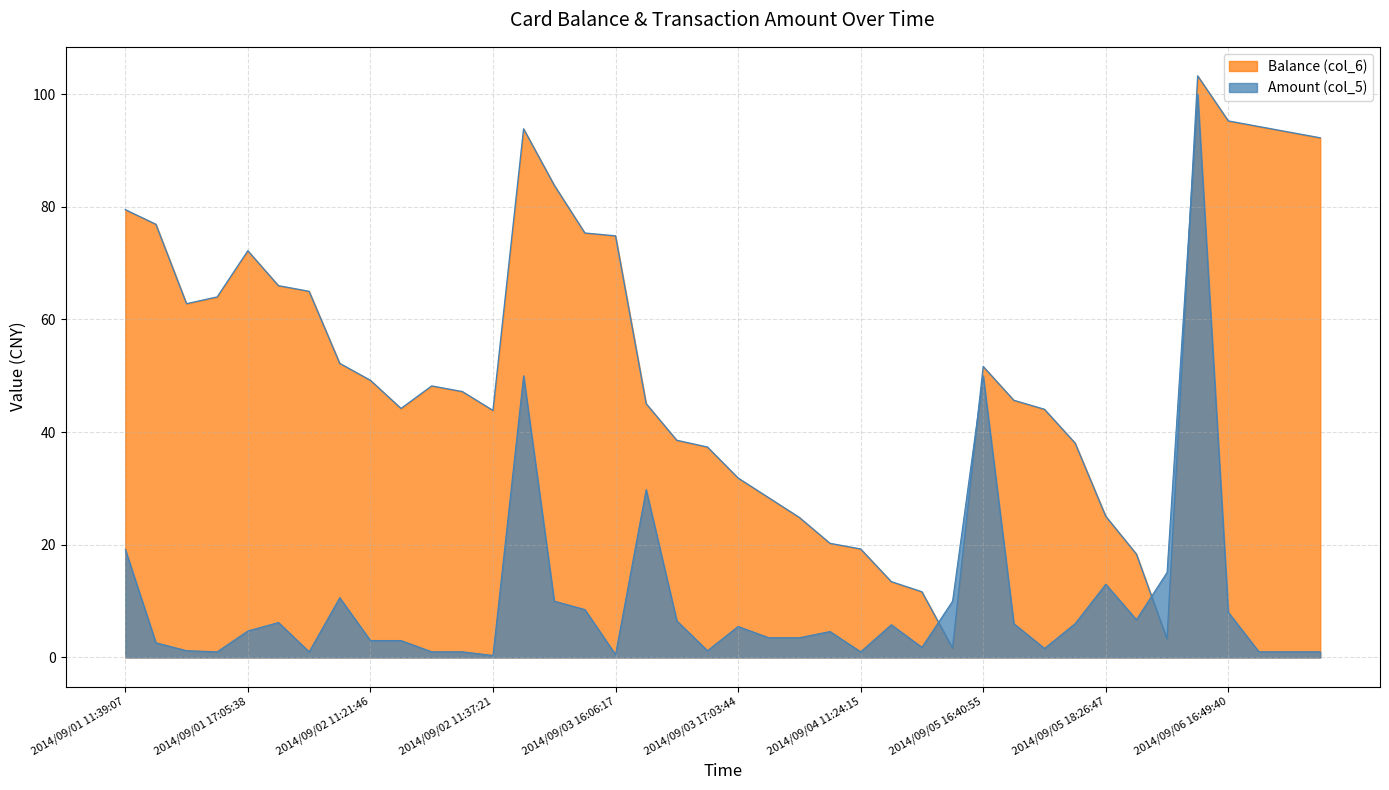

What is the difference between the maximum and minimum values in the Balance (col_6) series?

101.6